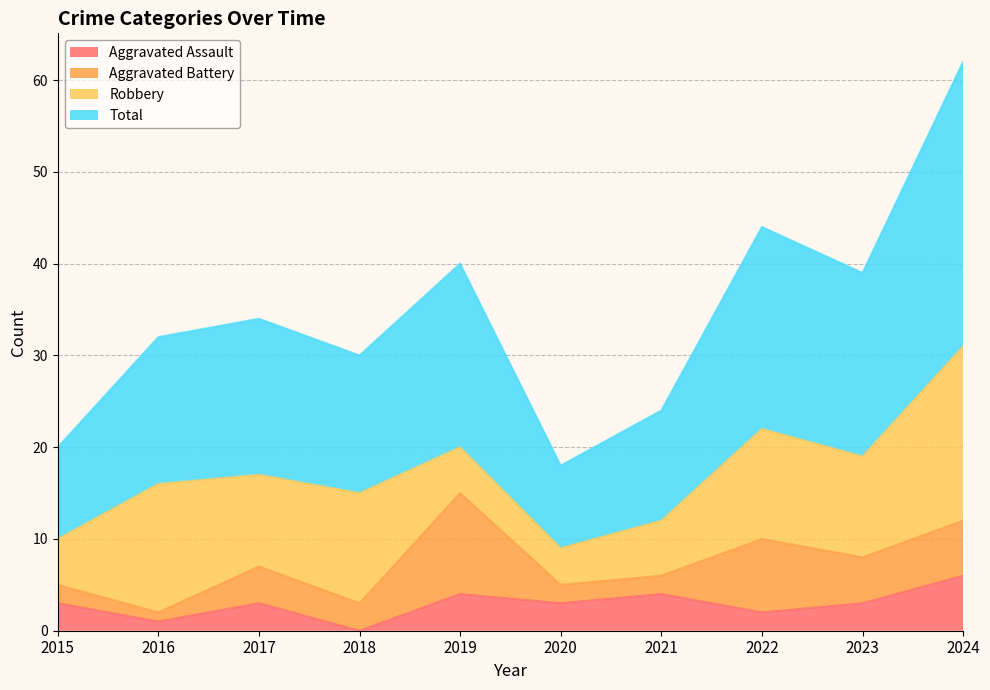

Does the chart display data point markers on the line(s)?

No